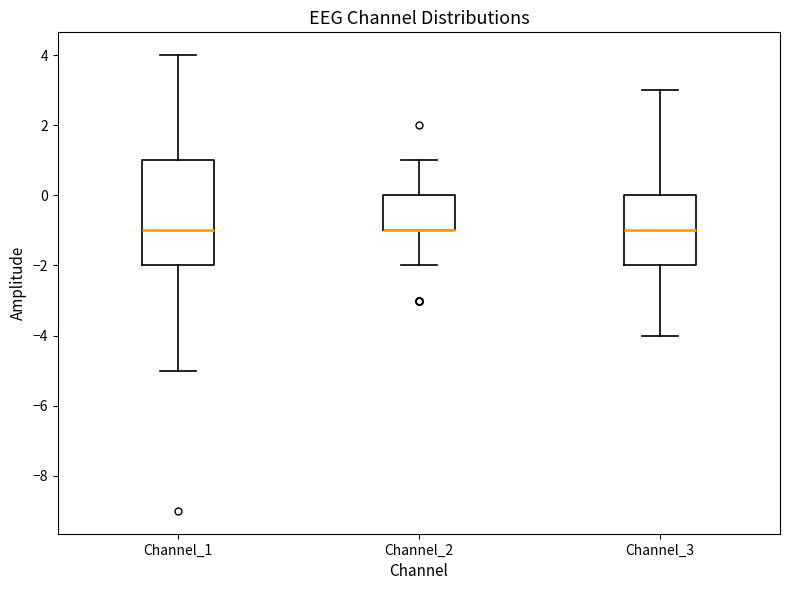

Reading left to right, read every box against the y-axis: the position of its median line, the range the box covers, and the ends of its whiskers. The values are not printed on the chart, so give them approximately, as read against the axis.

Channel_1: median -1, box -2 to 1, whiskers -5 to 4
Channel_2: median -1 (drawn on the box's lower edge), box -1 to 0, whiskers -2 to 1
Channel_3: median -1, box -2 to 0, whiskers -4 to 3